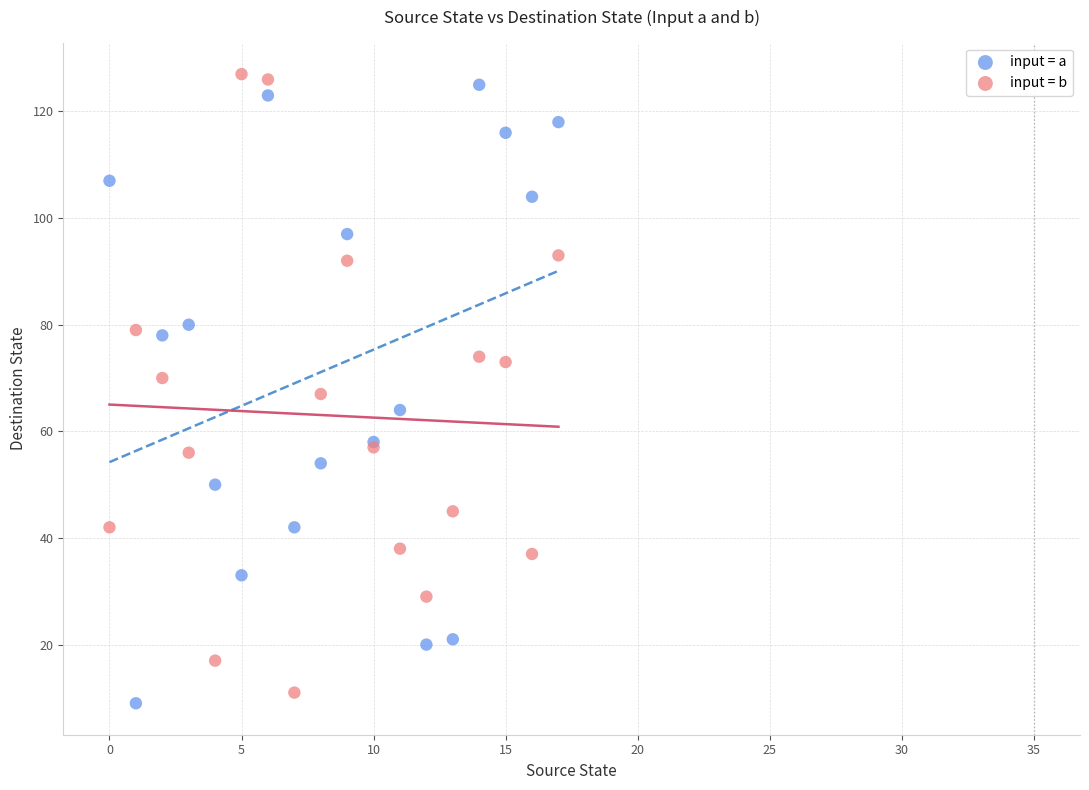

What are all the series names shown in the legend?

input = a, input = b